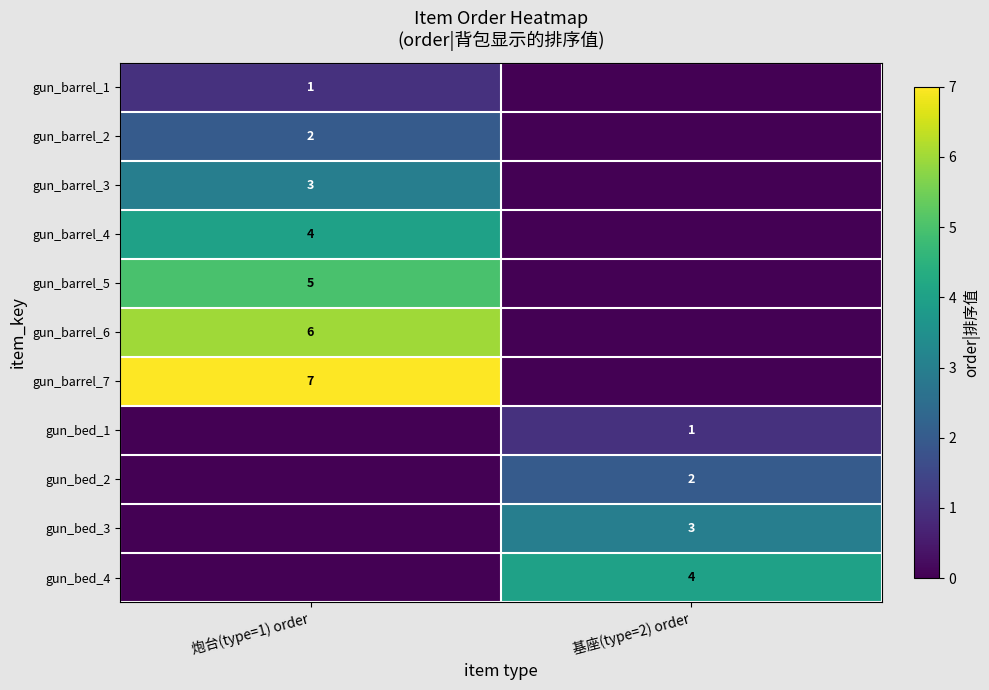

At how many categories does at least one series exceed 5?

1